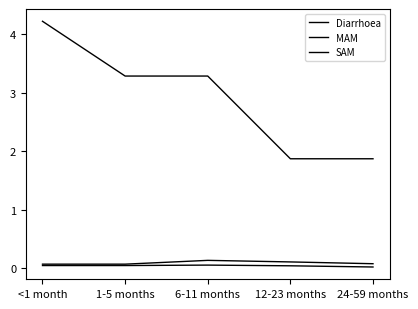

The SAM series shows 0.0 at 6-11 months. True or false?

True